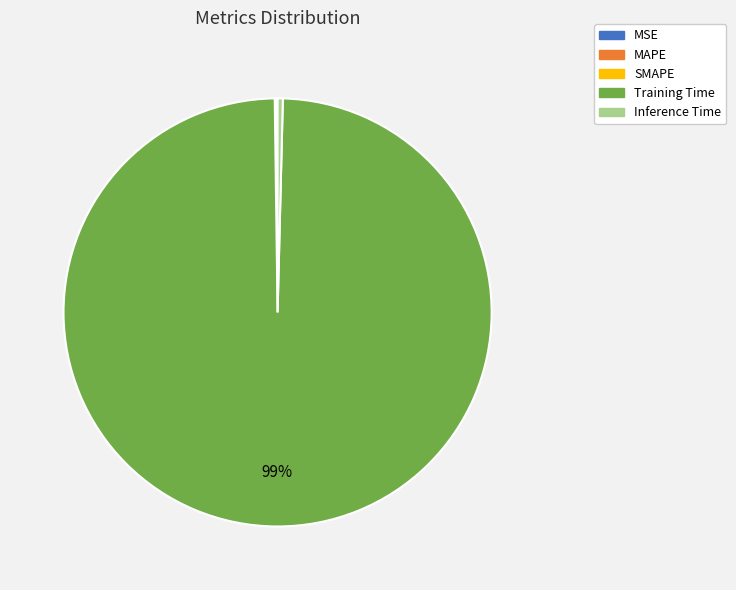

To the nearest percent, what is the average slice percentage?

20%